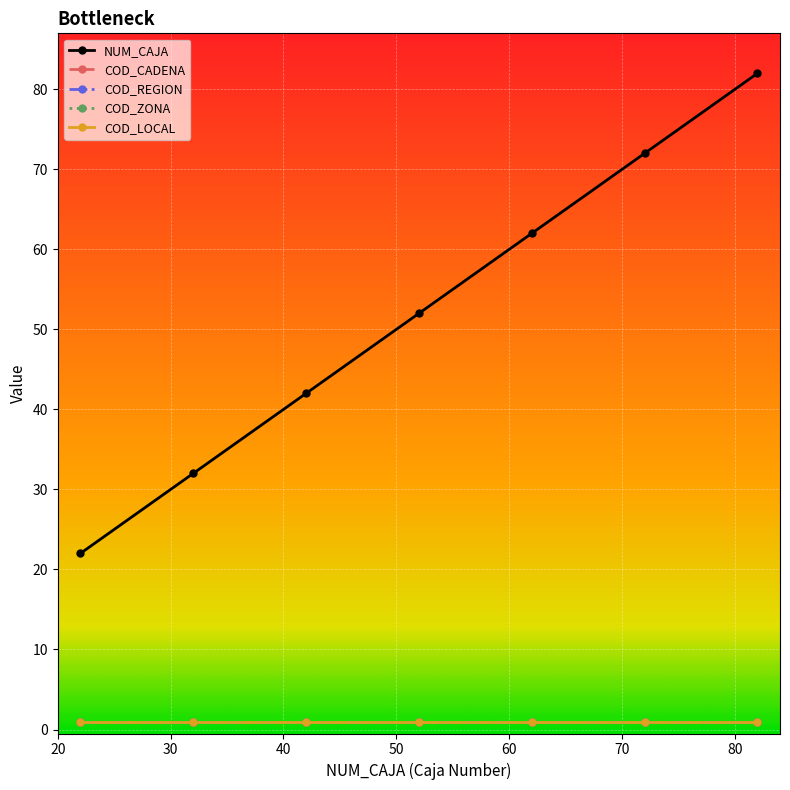

Is this an area chart (filled region under the line)?

No